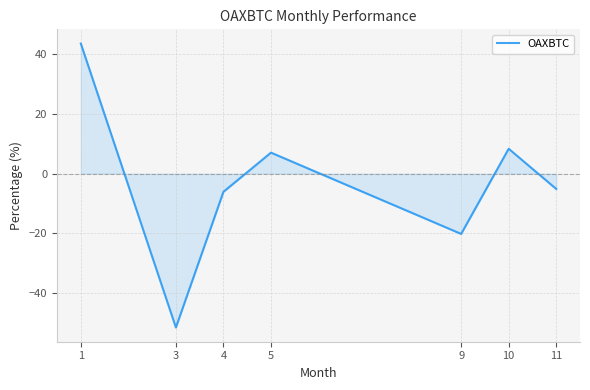

Where is the data nearest to the value -3?

11